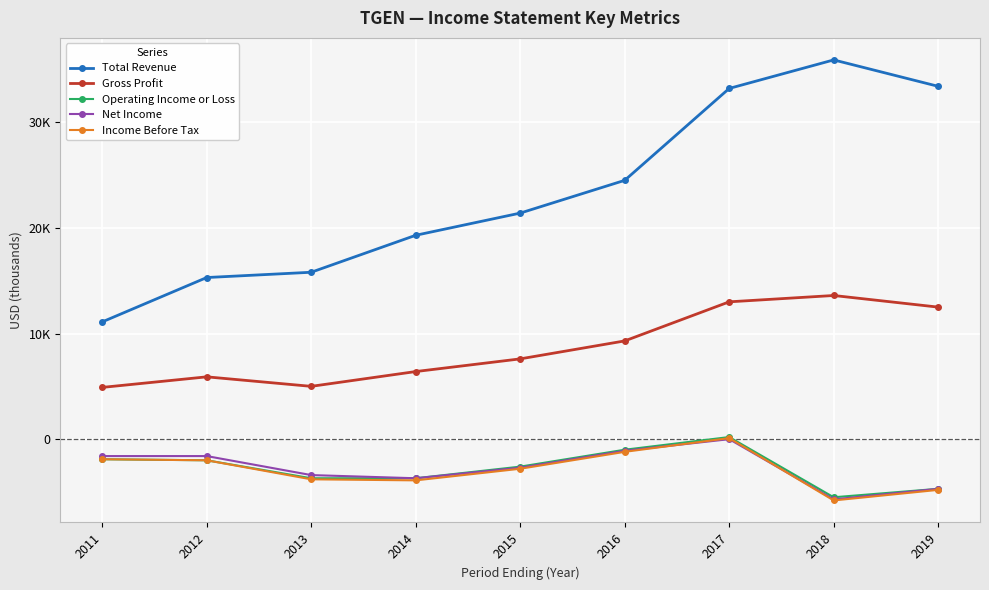

The Gross Profit series shows 13600 at 2018. True or false?

True